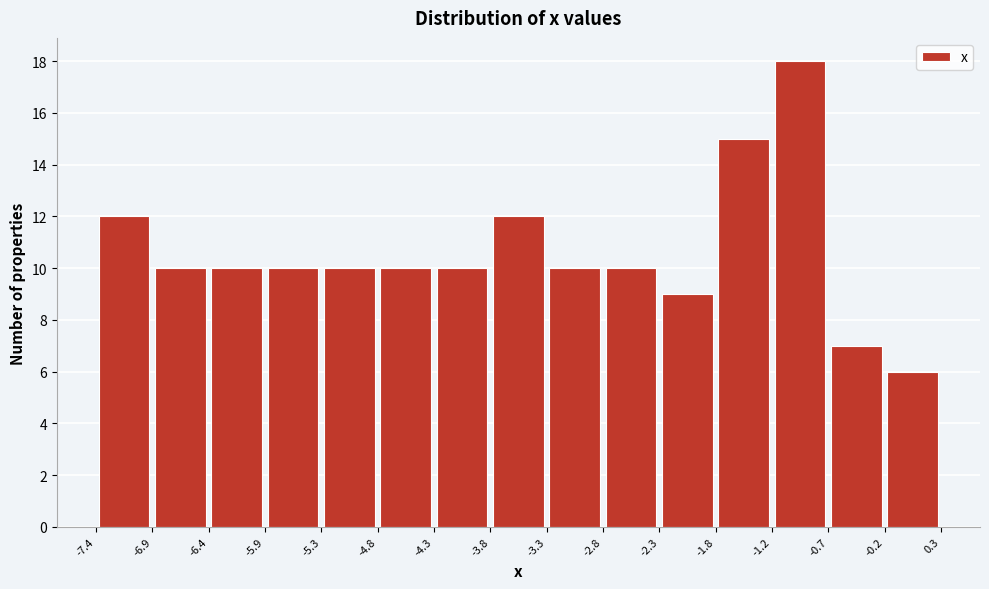

Reading left to right, list every bar in this chart as the range it spans on the x-axis followed by its height. The values are not printed on the chart, so give them approximately, as read against the axis.

-7.4 to -6.9: 12
-6.9 to -6.4: 10
-6.4 to -5.9: 10
-5.9 to -5.3: 10
-5.3 to -4.8: 10
-4.8 to -4.3: 10
-4.3 to -3.8: 10
-3.8 to -3.3: 12
-3.3 to -2.8: 10
-2.8 to -2.3: 10
-2.3 to -1.8: 9
-1.8 to -1.2: 15
-1.2 to -0.7: 18
-0.7 to -0.2: 7
-0.2 to 0.3: 6